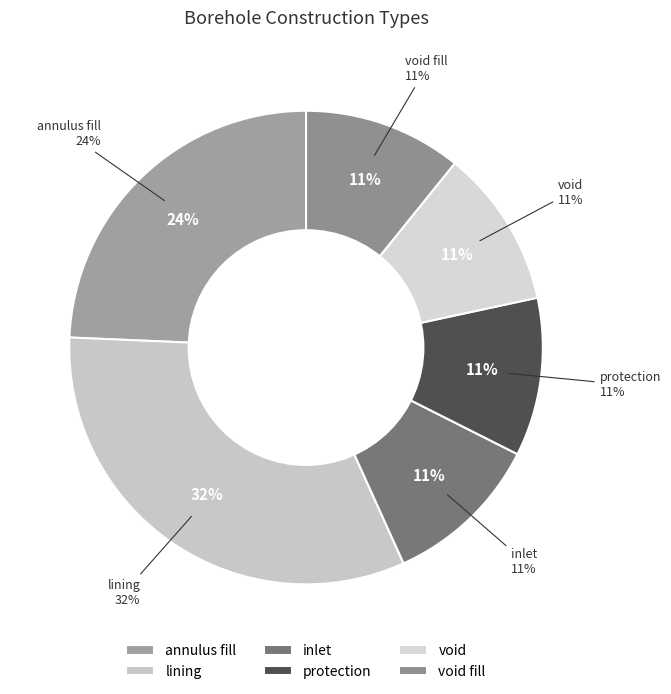

Does protection account for over 50% of the chart?

No